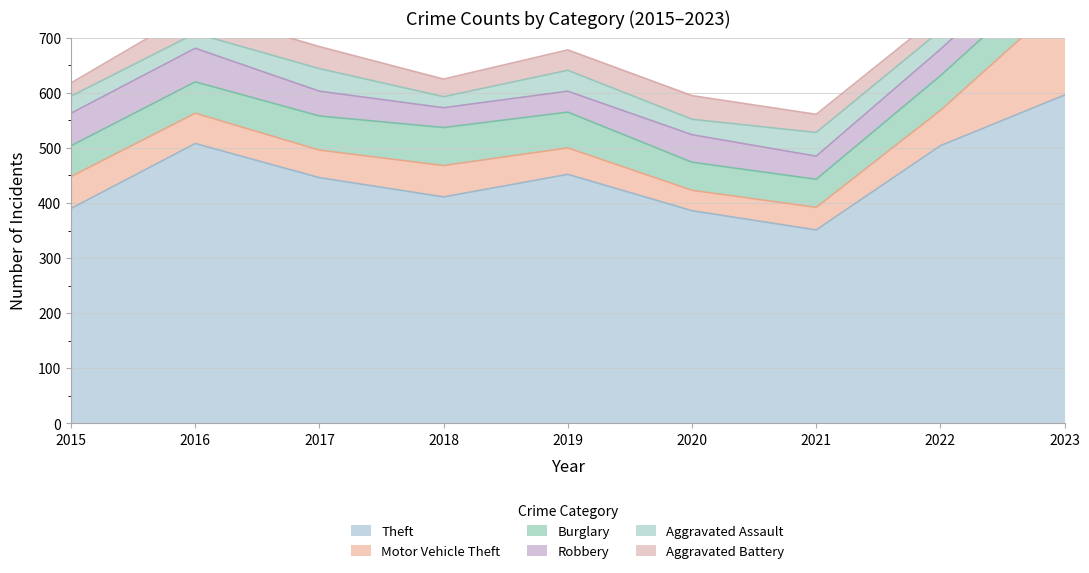

At which label is Aggravated Assault closest to 38?

2019